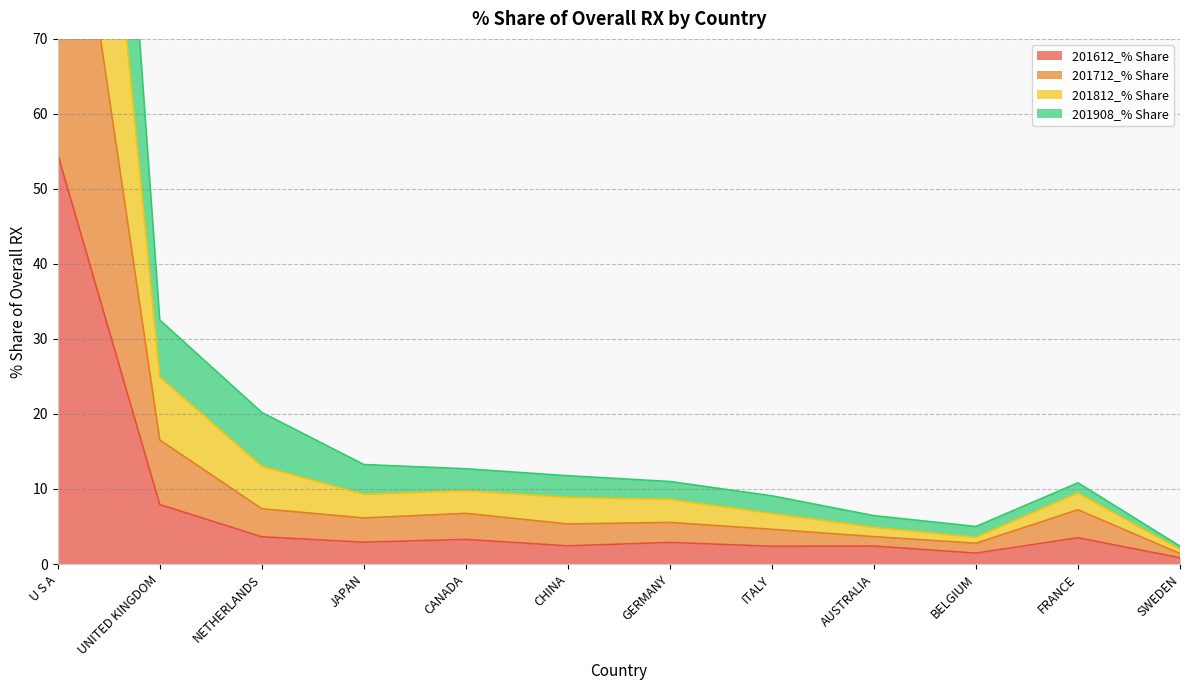

True or false: 201612_% Share and 201908_% Share cross at least once.

False